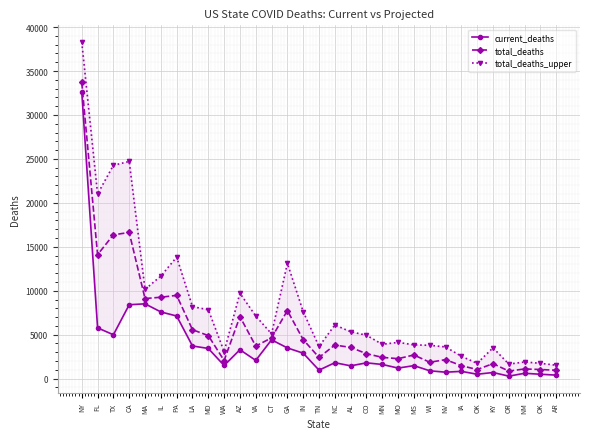

Reading right to left, list all the values displayed in this chart.

current_deaths: AR=399	OK=496	NM=607	OR=282	KY=696	OK=499	IA=826	NV=732	WI=891	MS=1478	MO=1200	MN=1611	CO=1794	AL=1456	NC=1811	TN=964	IN=2895	GA=3494	CT=4413	VA=2075	AZ=3286	WA=1494	MD=3433	LA=3715	PA=7124	IL=7589	MA=8510	CA=8408	TX=4990	FL=5777	NY=32608
total_deaths: AR=950	OK=1035	NM=1102	OR=855	KY=1704	OK=1035	IA=1471	NV=2160	WI=1860	MS=2691	MO=2270	MN=2418	CO=2840	AL=3549	NC=3820	TN=2415	IN=4436	GA=7741	CT=4641	VA=3704	AZ=7055	WA=2060	MD=4895	LA=5564	PA=9474	IL=9259	MA=9112	CA=16631	TX=16360	FL=14106	NY=33696
total_deaths_upper: AR=1523	OK=1740	NM=1897	OR=1651	KY=3507	OK=1740	IA=2539	NV=3605	WI=3792	MS=3841	MO=4128	MN=3901	CO=4938	AL=5332	NC=6103	TN=3657	IN=7613	GA=13119	CT=5092	VA=7121	AZ=9717	WA=3073	MD=7838	LA=8192	PA=13824	IL=11668	MA=10158	CA=24712	TX=24272	FL=21005	NY=38298